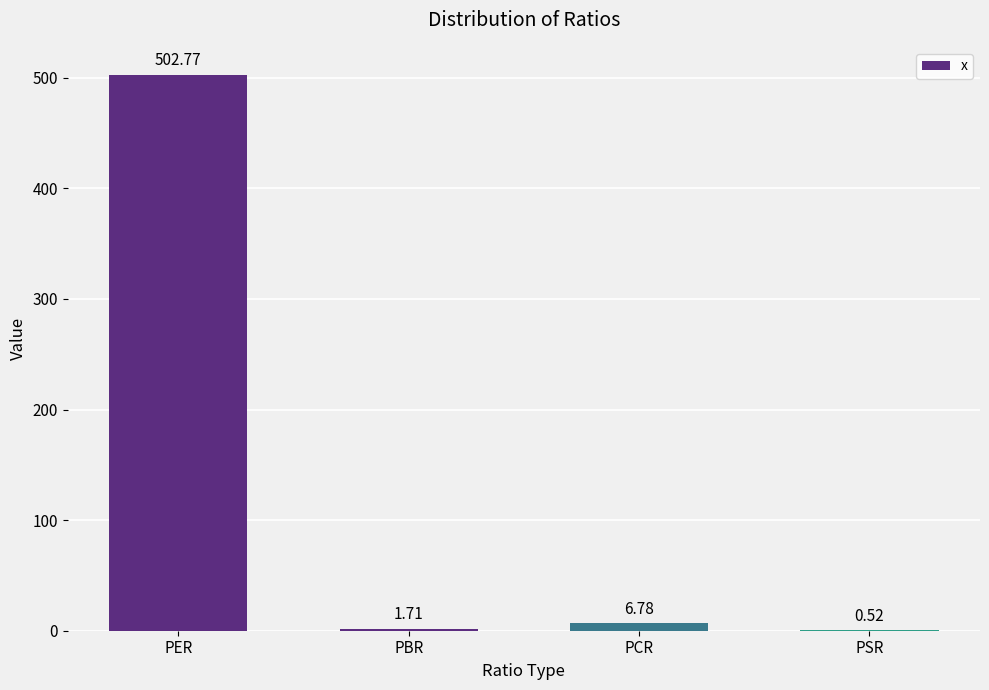

Which label corresponds to the largest value in the chart?

PER